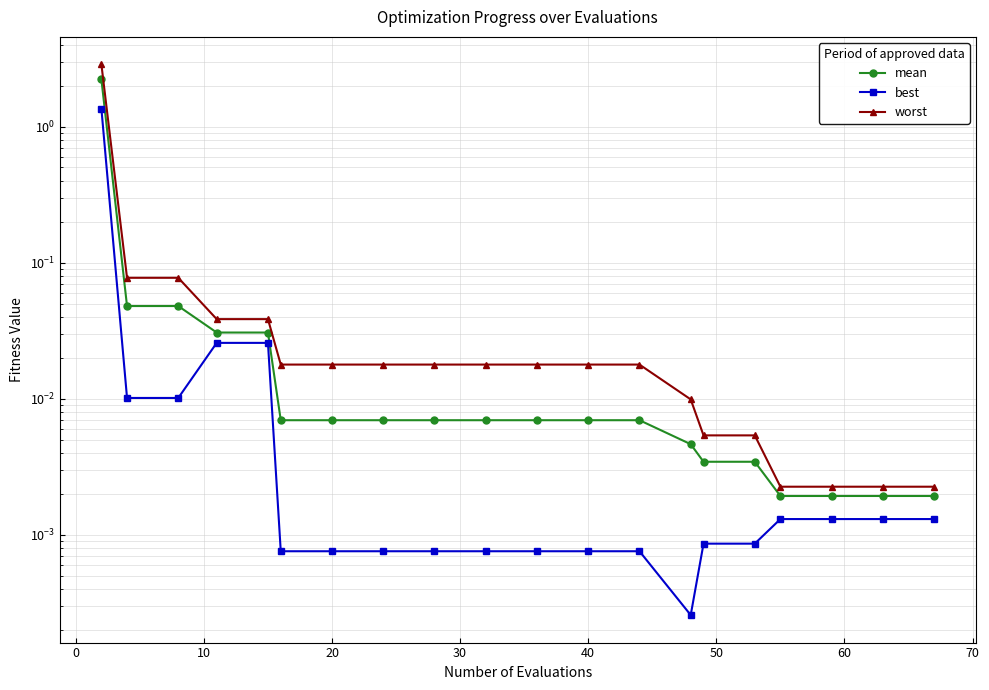

What is the sum of all best values?

1.4